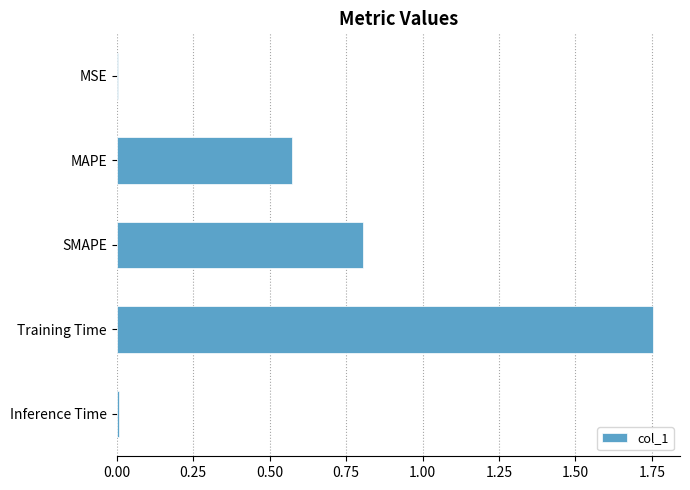

At which category does the chart reach its peak across all series?

Training Time